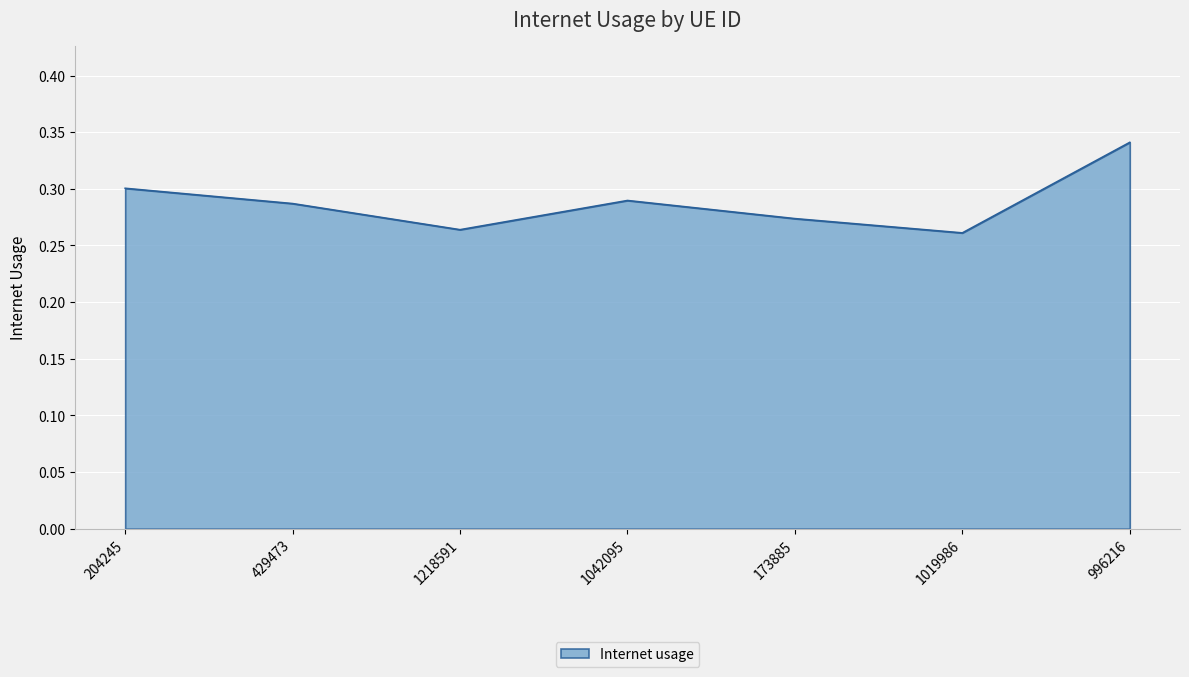

The value at 429473 is 0.3. True or false?

True